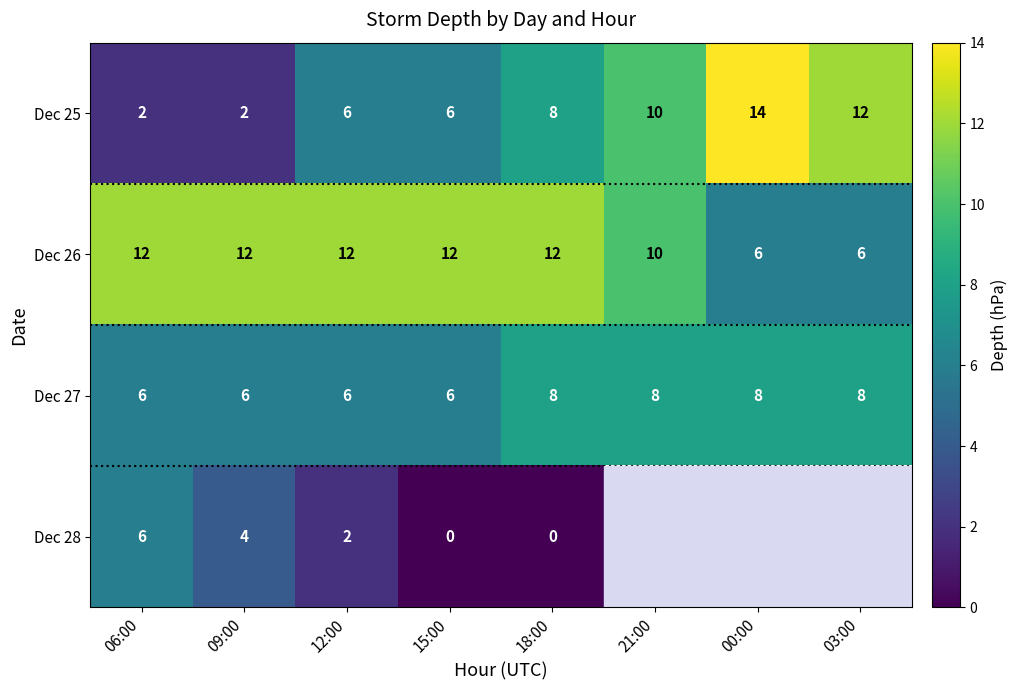

Is it true that Dec 25 equals 2 at 18:00?

False